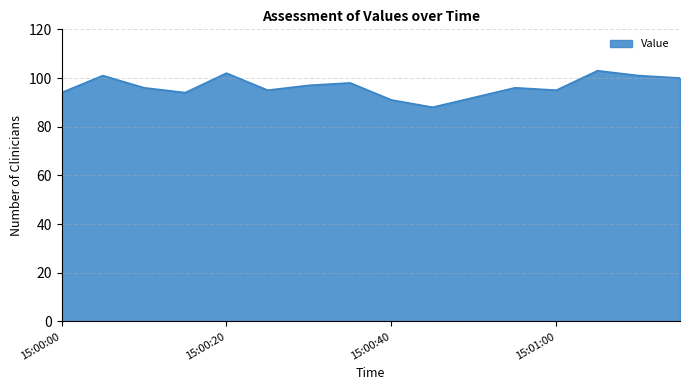

What is the minimum value shown in the chart?

88